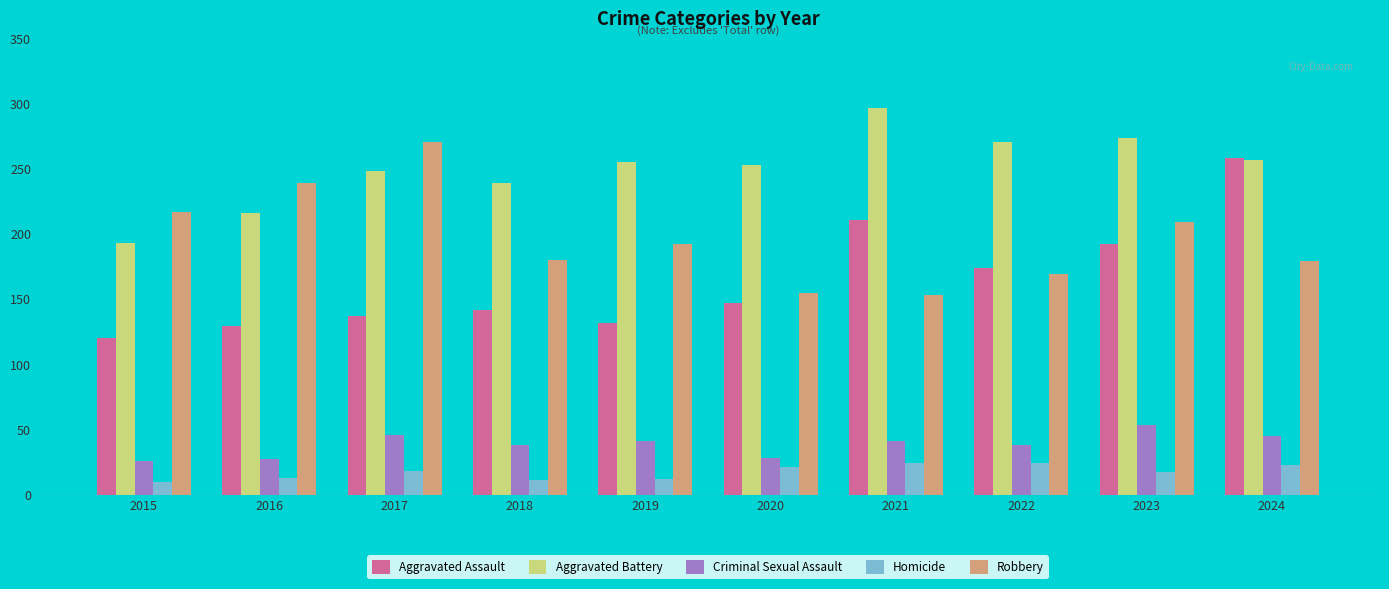

Is it true that Criminal Sexual Assault equals 73 at 2024?

False